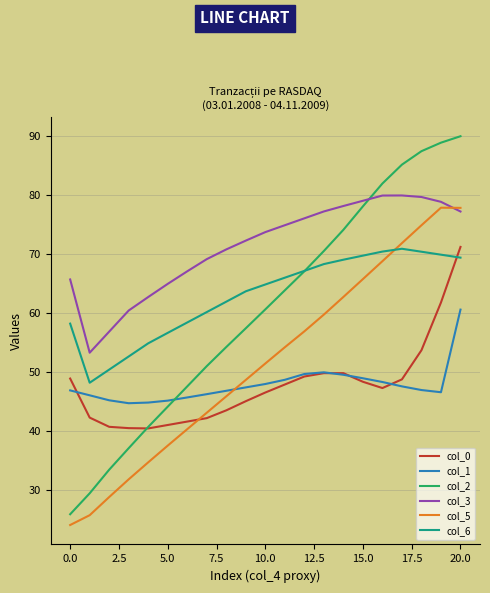

Which series has the widest spread of values?

col_2